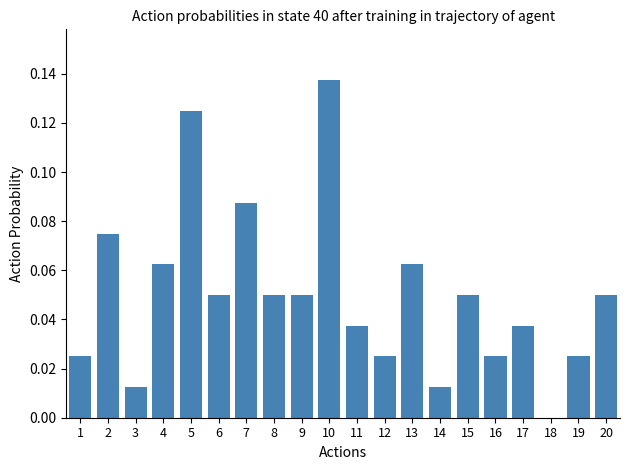

What is the sum of all values?

1.0